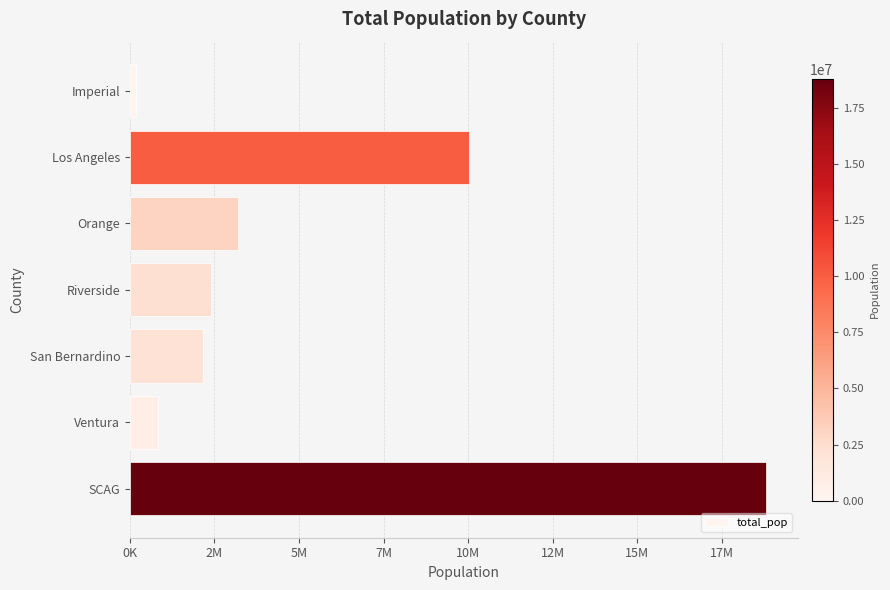

Which label corresponds to the smallest value in the chart?

Imperial